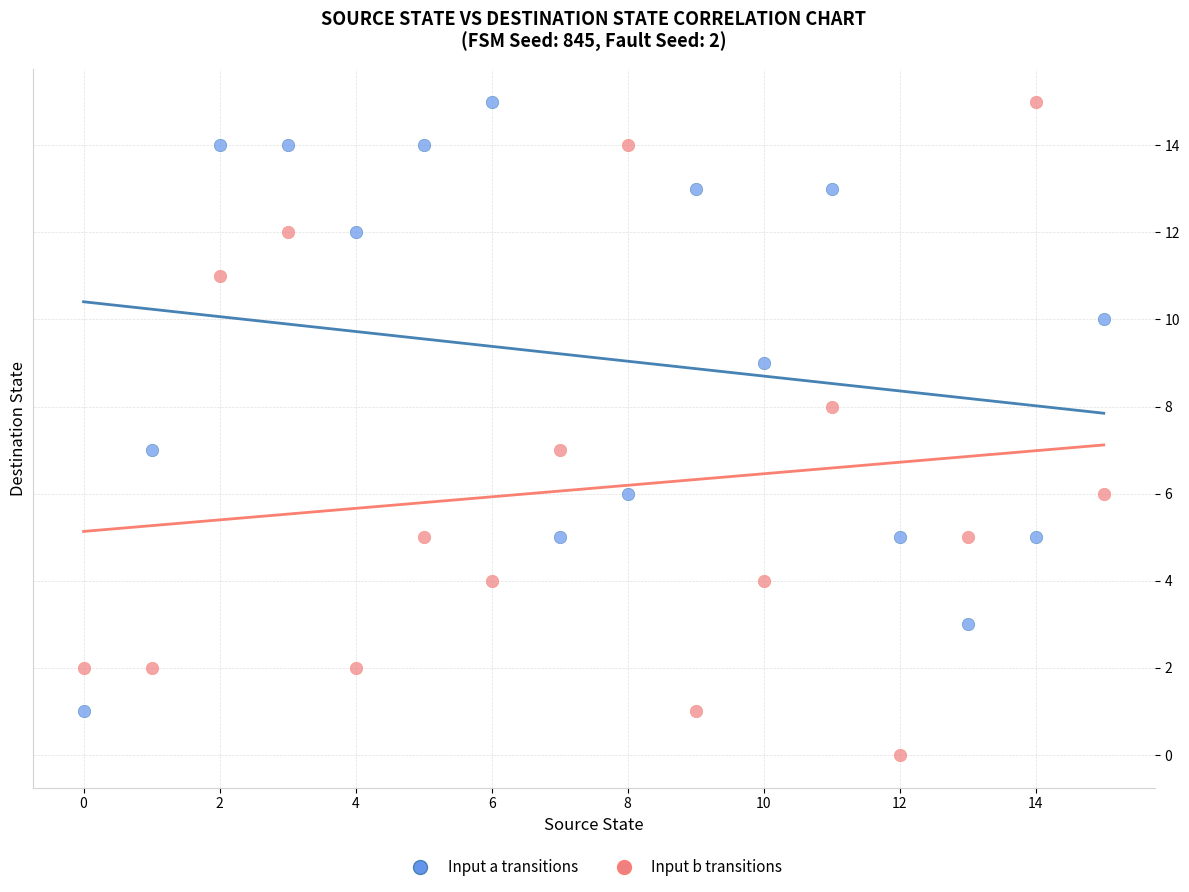

Which series has the largest Y range (max minus min)?

Input b transitions